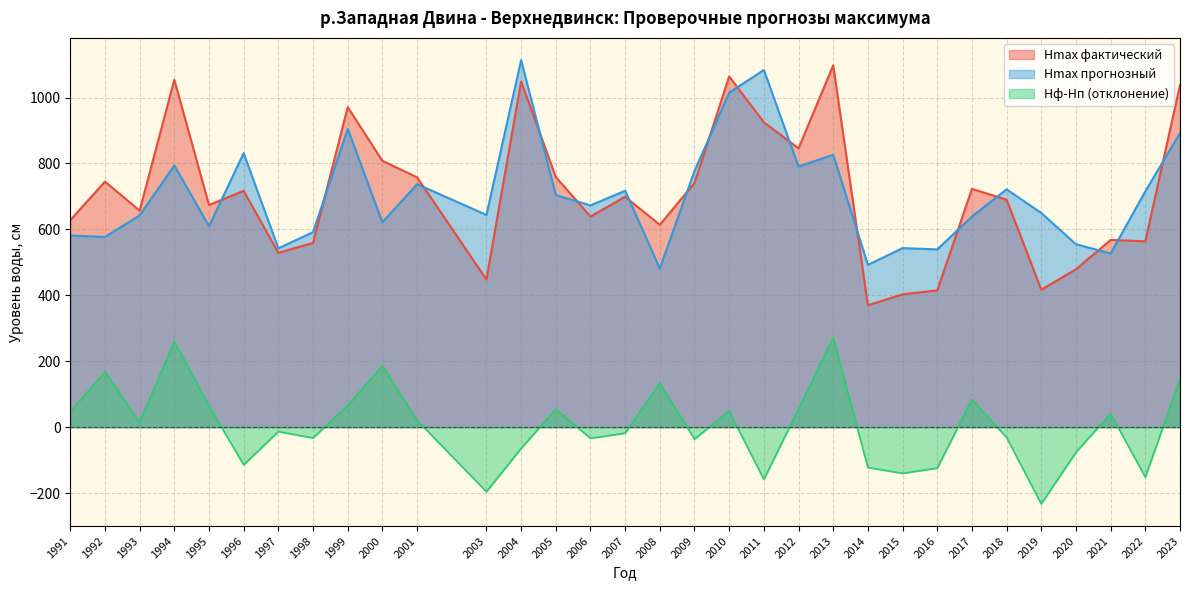

At which label is Hmax фактический closest to 734?

2009